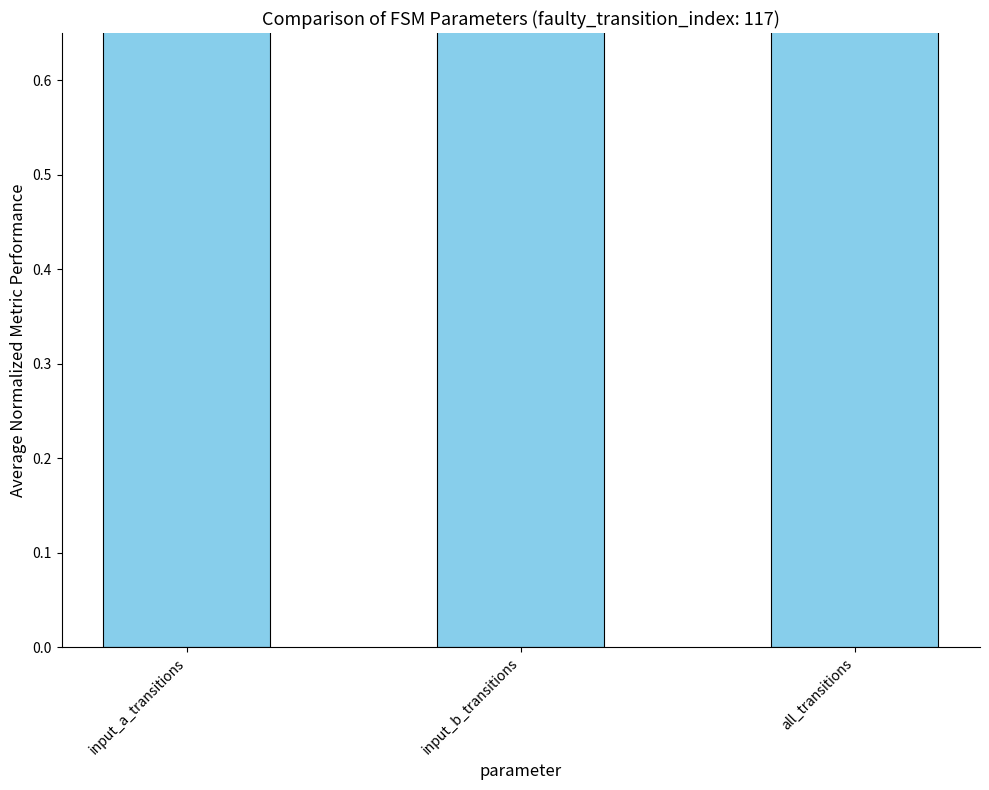

What is the minimum value shown in the chart?

0.7